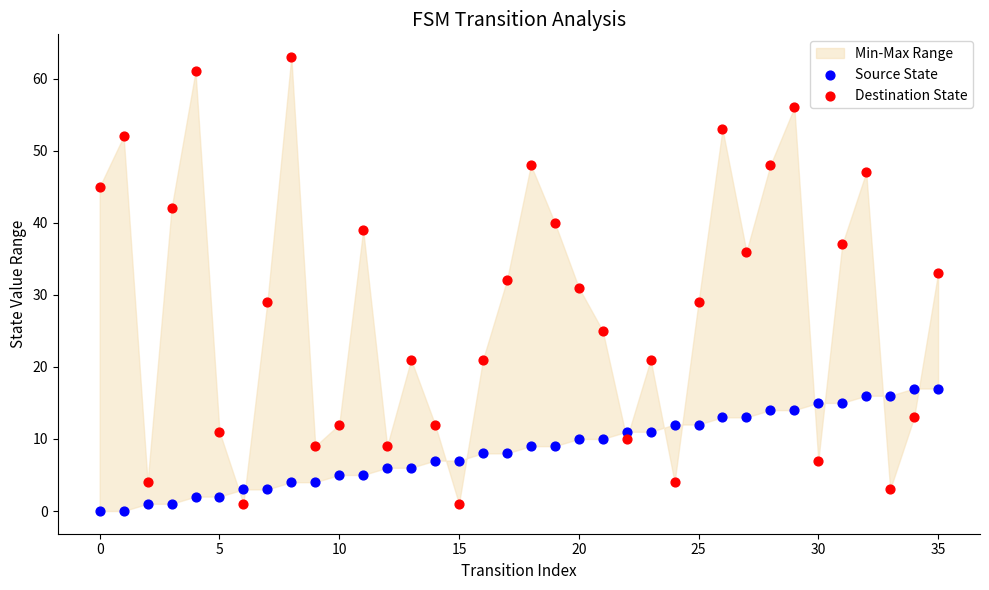

Across all data points, what is the range of Y values (max minus min)?

63